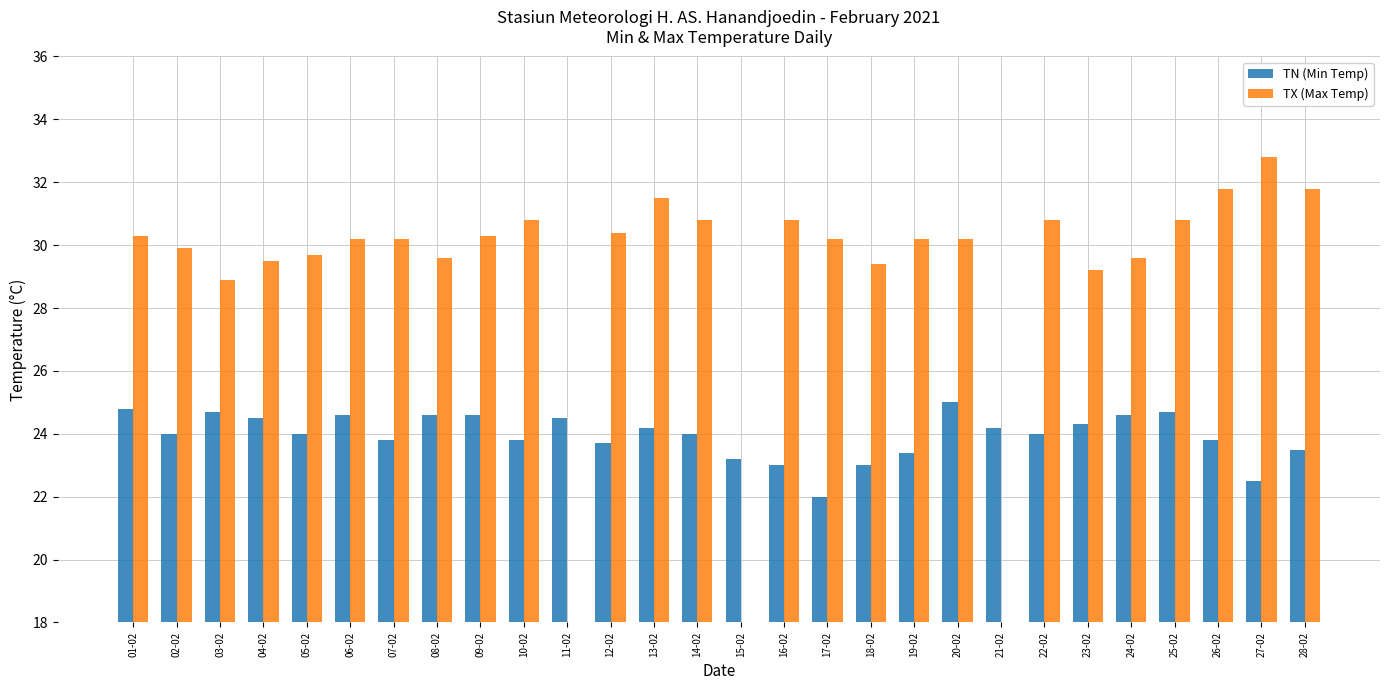

What is the minimum value for TX (Max Temp)?

28.9